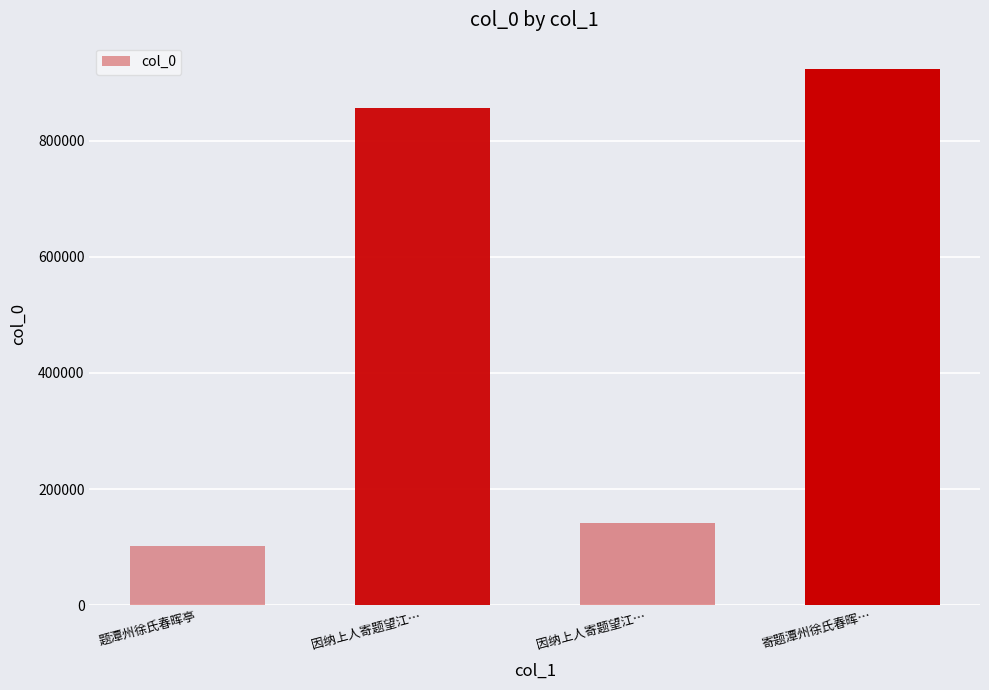

Rank the categories by value from highest to lowest.

寄题潭州徐氏春晖…, 因纳上人寄题望江…, 因纳上人寄题望江…, 题潭州徐氏春晖亭